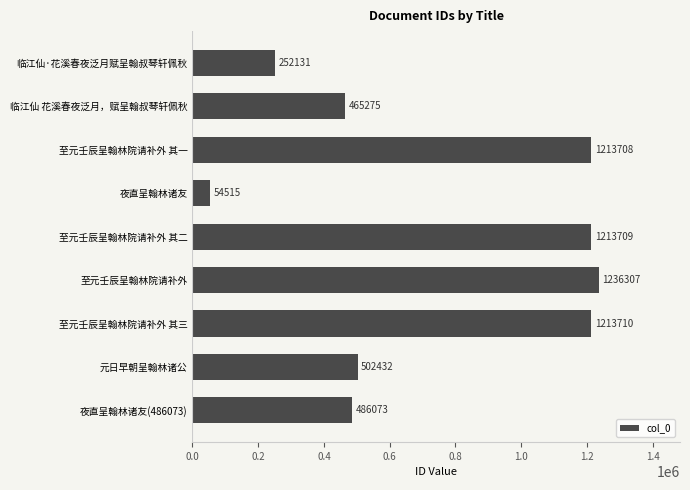

Which category has the lowest value across all series?

夜直呈翰林诸友